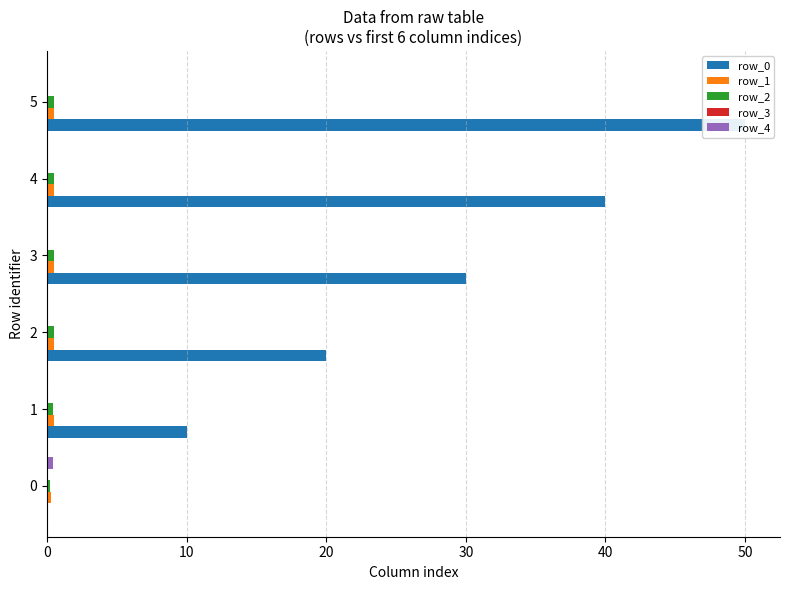

What is the value of the row_1 bar at the 3rd from the left?

0.5